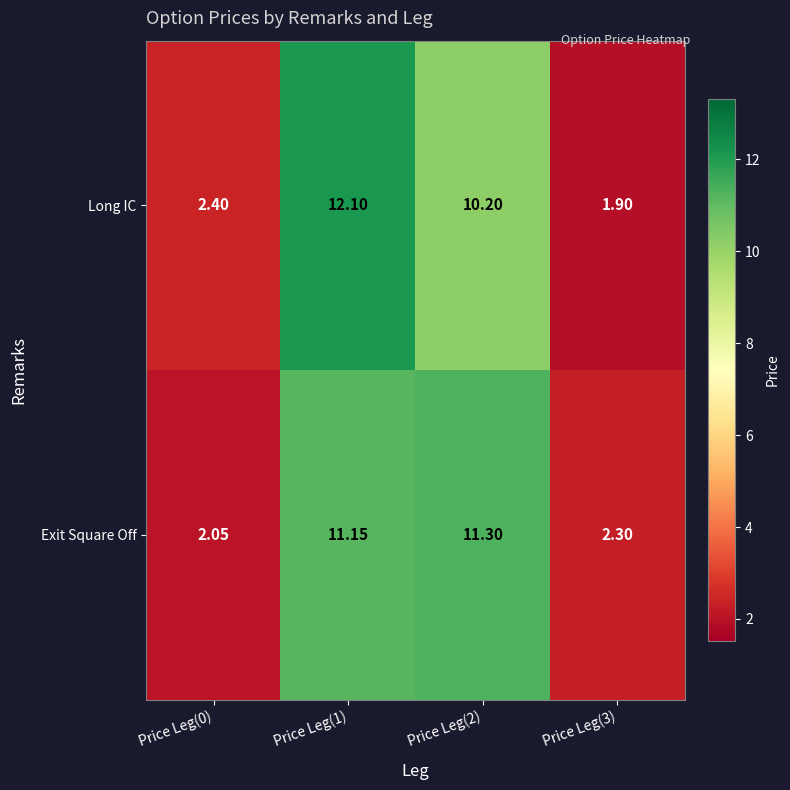

Which series changed the most between Price Leg(0) and Price Leg(2)?

Exit Square Off